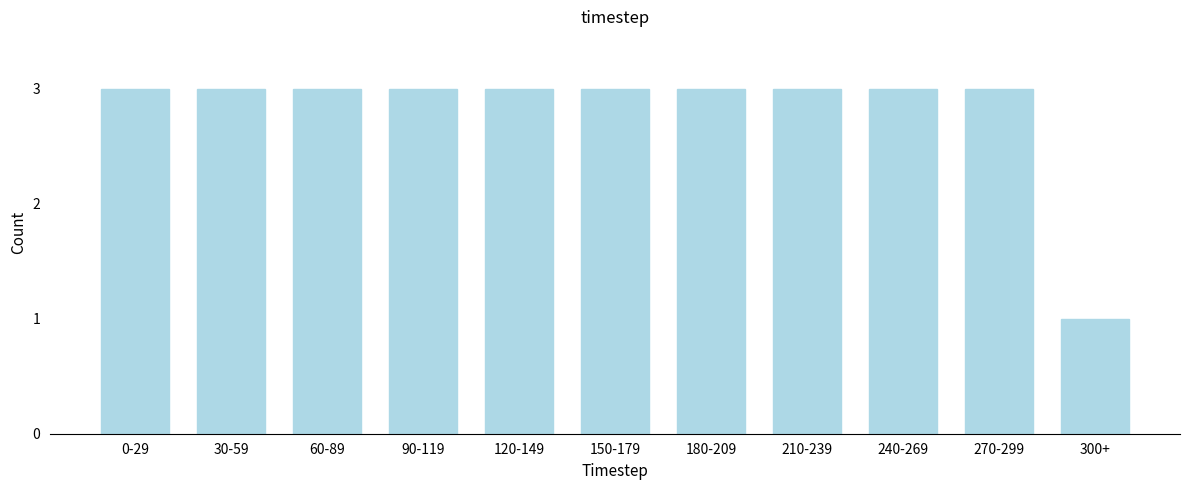

Reading left to right, what are all the values shown in this chart?

3	3	3	3	3	3	3	3	3	3	1